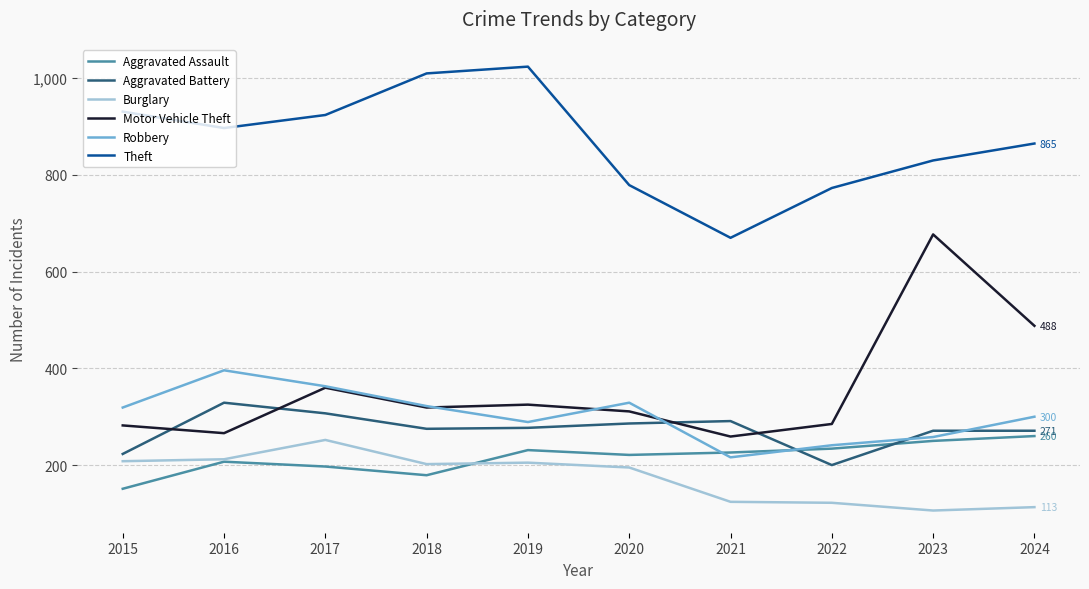

The Motor Vehicle Theft series shows 341 at 2021. True or false?

False